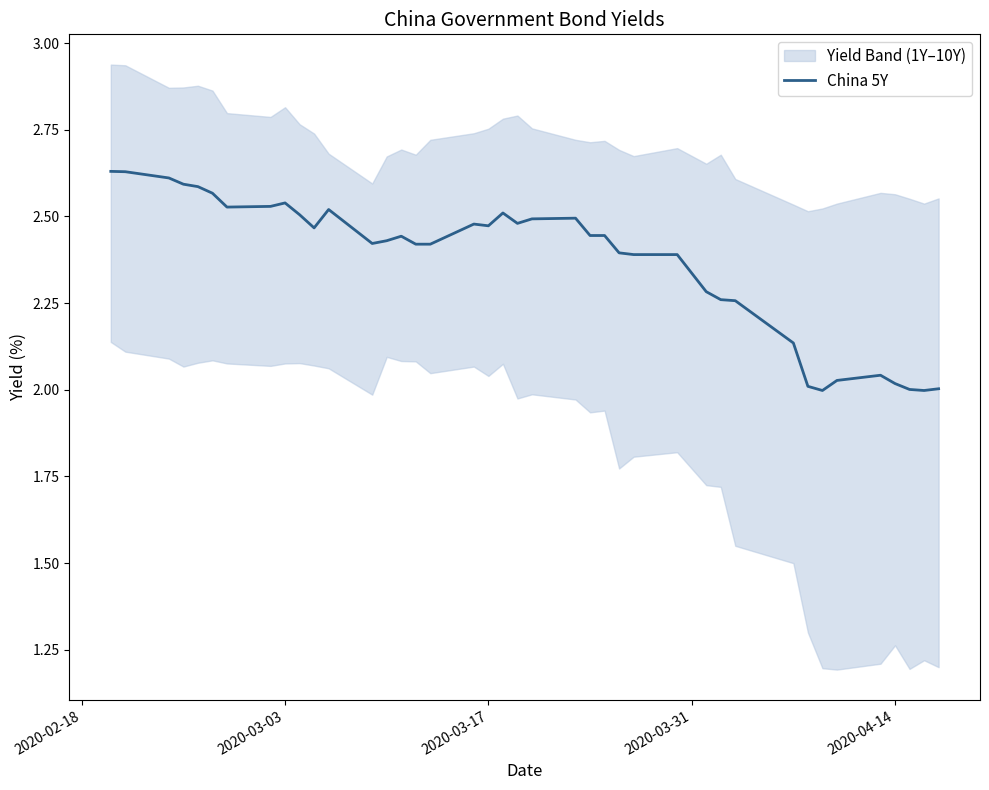

The value of China 5Y at 2020-03-03 is 4.0. True or false?

False